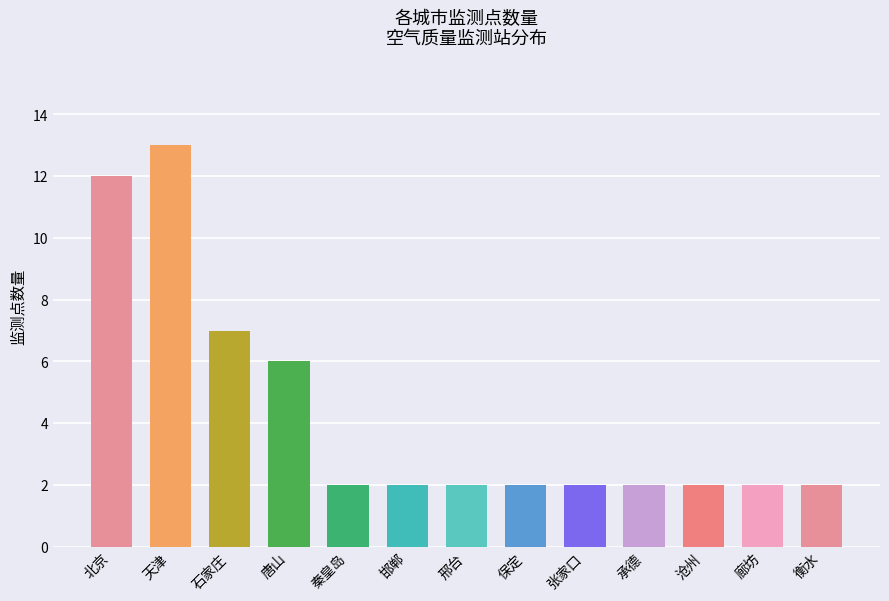

What is the change in value from 天津 to 唐山?

-7